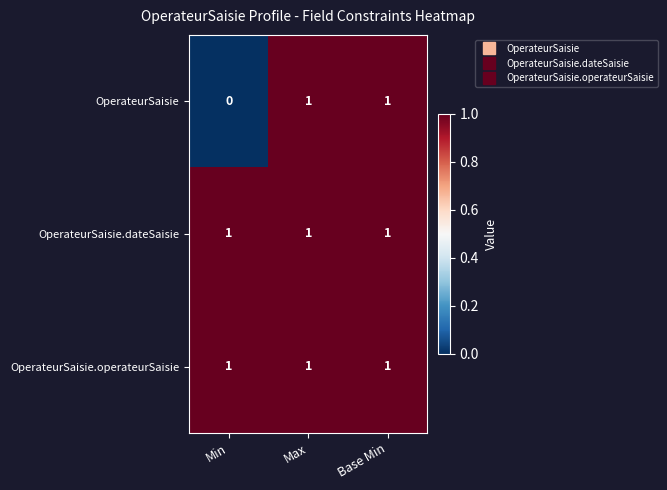

Which category has the lowest value across all series?

Min